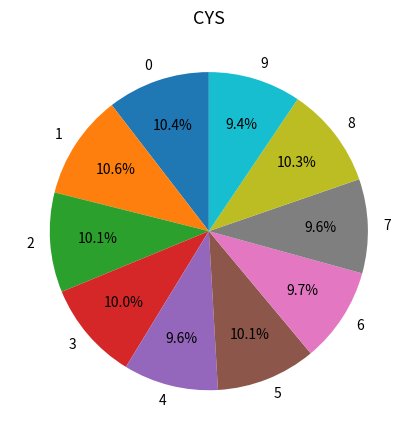

Count the number of slices in the pie.

10